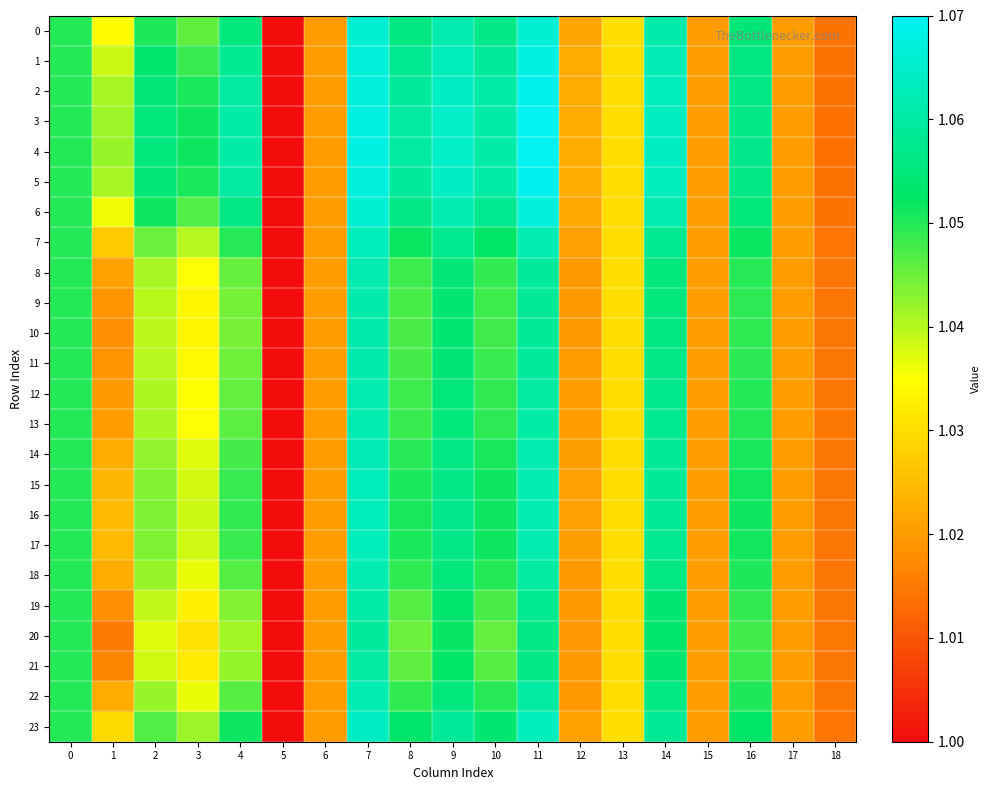

At which category is the sum across all series the highest?

7